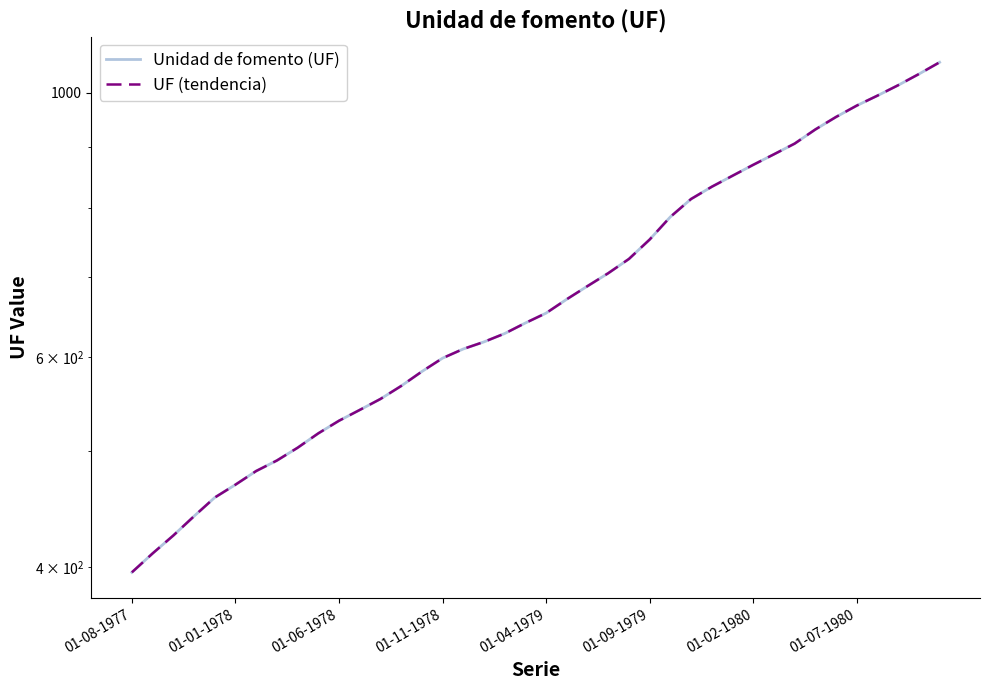

The Unidad de fomento (UF) series shows 641.8 at 01-11-1978. True or false?

False